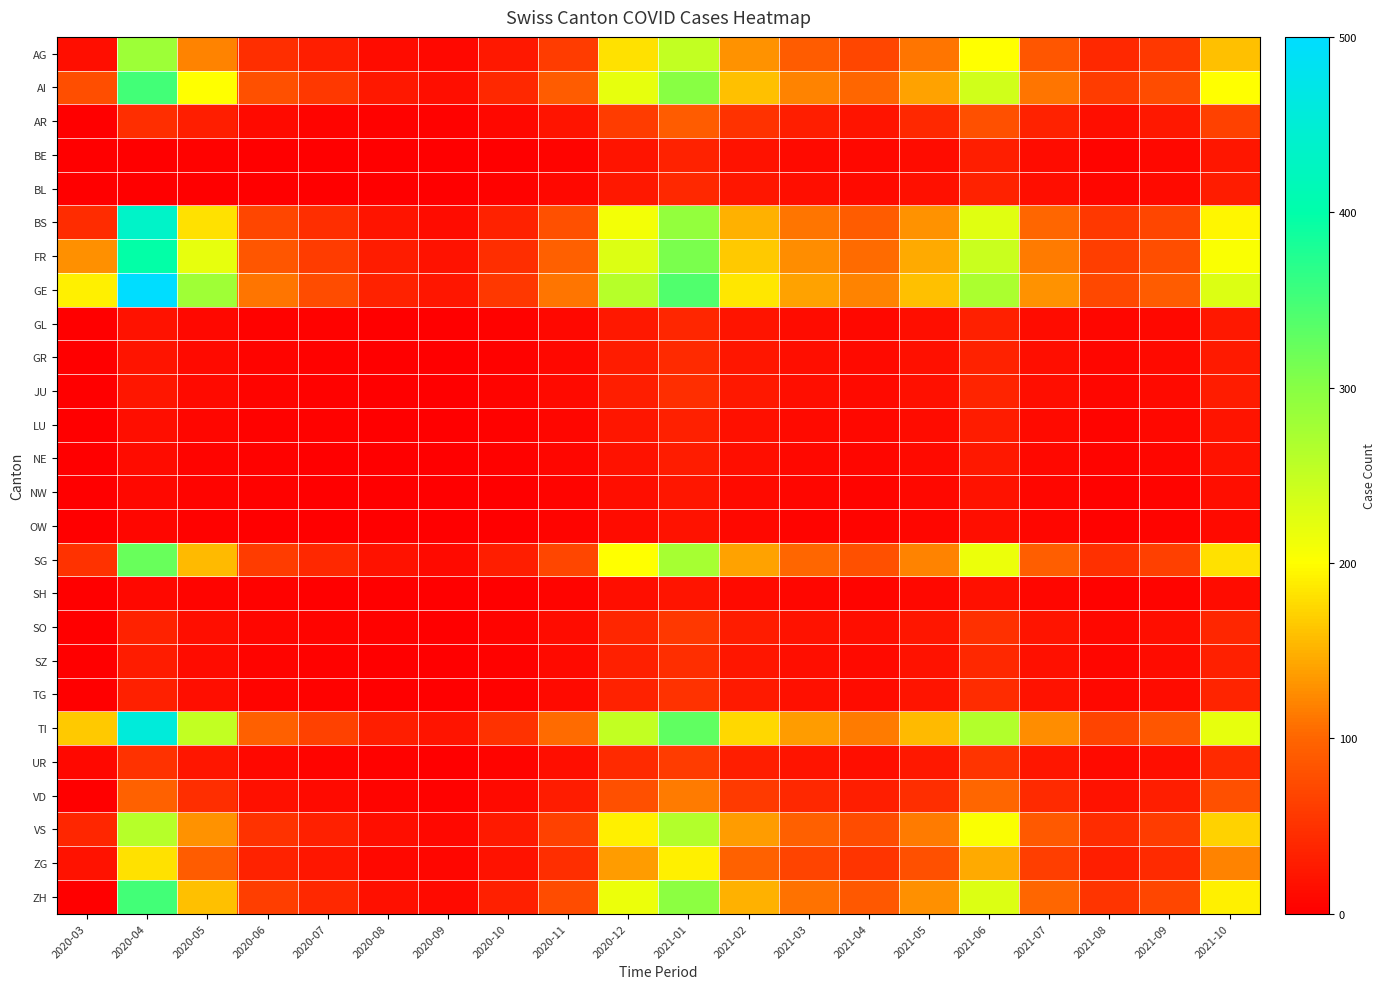

Reading left to right, transcribe all the data shown in this chart.

AG: 2020-03=14	2020-04=283	2020-05=120	2020-06=45	2020-07=30	2020-08=12	2020-09=8	2020-10=25	2020-11=60	2020-12=180	2021-01=250	2021-02=130	2021-03=90	2021-04=70	2021-05=110	2021-06=200	2021-07=85	2021-08=40	2021-09=55	2021-10=160
AI: 2020-03=78	2020-04=350	2020-05=200	2020-06=80	2020-07=55	2020-08=25	2020-09=15	2020-10=40	2020-11=90	2020-12=220	2021-01=300	2021-02=160	2021-03=120	2021-04=100	2021-05=140	2021-06=240	2021-07=110	2021-08=60	2021-09=75	2021-10=200
AR: 2020-03=0	2020-04=46	2020-05=30	2020-06=10	2020-07=5	2020-08=3	2020-09=2	2020-10=8	2020-11=20	2020-12=60	2021-01=90	2021-02=50	2021-03=30	2021-04=20	2021-05=40	2021-06=80	2021-07=35	2021-08=15	2021-09=25	2021-10=65
BE: 2020-03=0	2020-04=0	2020-05=2	2020-06=1	2020-07=0	2020-08=0	2020-09=0	2020-10=1	2020-11=5	2020-12=20	2021-01=35	2021-02=18	2021-03=10	2021-04=8	2021-05=12	2021-06=30	2021-07=12	2021-08=5	2021-09=8	2021-10=22
BL: 2020-03=0	2020-04=0	2020-05=0	2020-06=0	2020-07=0	2020-08=0	2020-09=0	2020-10=2	2020-11=8	2020-12=25	2021-01=40	2021-02=22	2021-03=14	2021-04=10	2021-05=16	2021-06=35	2021-07=14	2021-08=7	2021-09=10	2021-10=28
BS: 2020-03=44	2020-04=434	2020-05=180	2020-06=70	2020-07=45	2020-08=20	2020-09=12	2020-10=35	2020-11=80	2020-12=210	2021-01=290	2021-02=150	2021-03=110	2021-04=90	2021-05=130	2021-06=225	2021-07=100	2021-08=55	2021-09=70	2021-10=195
FR: 2020-03=128	2020-04=397	2020-05=220	2020-06=85	2020-07=60	2020-08=28	2020-09=18	2020-10=45	2020-11=95	2020-12=230	2021-01=310	2021-02=165	2021-03=125	2021-04=105	2021-05=145	2021-06=245	2021-07=115	2021-08=62	2021-09=78	2021-10=205
GE: 2020-03=191	2020-04=500	2020-05=280	2020-06=110	2020-07=75	2020-08=35	2020-09=22	2020-10=55	2020-11=110	2020-12=260	2021-01=340	2021-02=185	2021-03=140	2021-04=120	2021-05=160	2021-06=270	2021-07=130	2021-08=72	2021-09=90	2021-10=230
GL: 2020-03=0	2020-04=18	2020-05=8	2020-06=3	2020-07=2	2020-08=1	2020-09=0	2020-10=3	2020-11=8	2020-12=25	2021-01=38	2021-02=20	2021-03=12	2021-04=9	2021-05=14	2021-06=32	2021-07=13	2021-08=6	2021-09=9	2021-10=24
GR: 2020-03=0	2020-04=20	2020-05=10	2020-06=4	2020-07=2	2020-08=1	2020-09=0	2020-10=3	2020-11=9	2020-12=28	2021-01=42	2021-02=22	2021-03=14	2021-04=10	2021-05=16	2021-06=35	2021-07=14	2021-08=7	2021-09=10	2021-10=26
JU: 2020-03=0	2020-04=22	2020-05=11	2020-06=4	2020-07=3	2020-08=1	2020-09=0	2020-10=4	2020-11=10	2020-12=30	2021-01=45	2021-02=24	2021-03=15	2021-04=11	2021-05=17	2021-06=37	2021-07=15	2021-08=7	2021-09=11	2021-10=28
LU: 2020-03=0	2020-04=15	2020-05=7	2020-06=3	2020-07=2	2020-08=1	2020-09=0	2020-10=2	2020-11=7	2020-12=22	2021-01=33	2021-02=17	2021-03=11	2021-04=8	2021-05=13	2021-06=28	2021-07=11	2021-08=5	2021-09=8	2021-10=21
NE: 2020-03=0	2020-04=12	2020-05=5	2020-06=2	2020-07=1	2020-08=0	2020-09=0	2020-10=2	2020-11=6	2020-12=18	2021-01=28	2021-02=14	2021-03=9	2021-04=7	2021-05=11	2021-06=24	2021-07=9	2021-08=4	2021-09=7	2021-10=18
NW: 2020-03=0	2020-04=8	2020-05=4	2020-06=2	2020-07=1	2020-08=0	2020-09=0	2020-10=1	2020-11=5	2020-12=15	2021-01=22	2021-02=11	2021-03=7	2021-04=5	2021-05=9	2021-06=19	2021-07=7	2021-08=3	2021-09=5	2021-10=14
OW: 2020-03=0	2020-04=6	2020-05=3	2020-06=1	2020-07=0	2020-08=0	2020-09=0	2020-10=1	2020-11=4	2020-12=12	2021-01=18	2021-02=9	2021-03=5	2021-04=4	2021-05=7	2021-06=15	2021-07=6	2021-08=3	2021-09=4	2021-10=11
SG: 2020-03=49	2020-04=323	2020-05=155	2020-06=60	2020-07=40	2020-08=18	2020-09=10	2020-10=30	2020-11=70	2020-12=200	2021-01=275	2021-02=140	2021-03=100	2021-04=80	2021-05=120	2021-06=215	2021-07=93	2021-08=48	2021-09=63	2021-10=180
SH: 2020-03=0	2020-04=9	2020-05=5	2020-06=2	2020-07=1	2020-08=0	2020-09=0	2020-10=1	2020-11=5	2020-12=14	2021-01=20	2021-02=10	2021-03=6	2021-04=5	2021-05=8	2021-06=17	2021-07=7	2021-08=3	2021-09=5	2021-10=13
SO: 2020-03=0	2020-04=35	2020-05=15	2020-06=6	2020-07=4	2020-08=2	2020-09=1	2020-10=4	2020-11=12	2020-12=38	2021-01=55	2021-02=28	2021-03=18	2021-04=14	2021-05=22	2021-06=48	2021-07=20	2021-08=9	2021-09=14	2021-10=38
SZ: 2020-03=0	2020-04=28	2020-05=12	2020-06=5	2020-07=3	2020-08=1	2020-09=0	2020-10=3	2020-11=10	2020-12=32	2021-01=46	2021-02=23	2021-03=15	2021-04=11	2021-05=18	2021-06=40	2021-07=16	2021-08=7	2021-09=12	2021-10=32
TG: 2020-03=0	2020-04=32	2020-05=14	2020-06=5	2020-07=3	2020-08=1	2020-09=0	2020-10=3	2020-11=11	2020-12=35	2021-01=50	2021-02=26	2021-03=17	2021-04=13	2021-05=20	2021-06=44	2021-07=18	2021-08=8	2021-09=13	2021-10=36
TI: 2020-03=165	2020-04=457	2020-05=250	2020-06=95	2020-07=65	2020-08=30	2020-09=20	2020-10=50	2020-11=105	2020-12=250	2021-01=330	2021-02=175	2021-03=135	2021-04=115	2021-05=155	2021-06=265	2021-07=125	2021-08=68	2021-09=85	2021-10=220
UR: 2020-03=9	2020-04=50	2020-05=22	2020-06=8	2020-07=5	2020-08=2	2020-09=1	2020-10=5	2020-11=14	2020-12=42	2021-01=60	2021-02=31	2021-03=20	2021-04=15	2021-05=24	2021-06=52	2021-07=22	2021-08=10	2021-09=15	2021-10=42
VD: 2020-03=0	2020-04=96	2020-05=45	2020-06=17	2020-07=11	2020-08=5	2020-09=3	2020-10=10	2020-11=28	2020-12=80	2021-01=115	2021-02=58	2021-03=40	2021-04=30	2021-05=46	2021-06=100	2021-07=42	2021-08=19	2021-09=30	2021-10=80
VS: 2020-03=39	2020-04=260	2020-05=130	2020-06=50	2020-07=33	2020-08=14	2020-09=9	2020-10=26	2020-11=65	2020-12=190	2021-01=265	2021-02=135	2021-03=95	2021-04=75	2021-05=115	2021-06=205	2021-07=88	2021-08=44	2021-09=60	2021-10=170
ZG: 2020-03=18	2020-04=180	2020-05=90	2020-06=34	2020-07=22	2020-08=9	2020-09=6	2020-10=18	2020-11=45	2020-12=135	2021-01=190	2021-02=96	2021-03=68	2021-04=52	2021-05=80	2021-06=145	2021-07=62	2021-08=30	2021-09=42	2021-10=120
ZH: 2020-03=0	2020-04=350	2020-05=160	2020-06=62	2020-07=40	2020-08=17	2020-09=11	2020-10=32	2020-11=75	2020-12=215	2021-01=295	2021-02=150	2021-03=108	2021-04=87	2021-05=128	2021-06=230	2021-07=100	2021-08=52	2021-09=70	2021-10=190